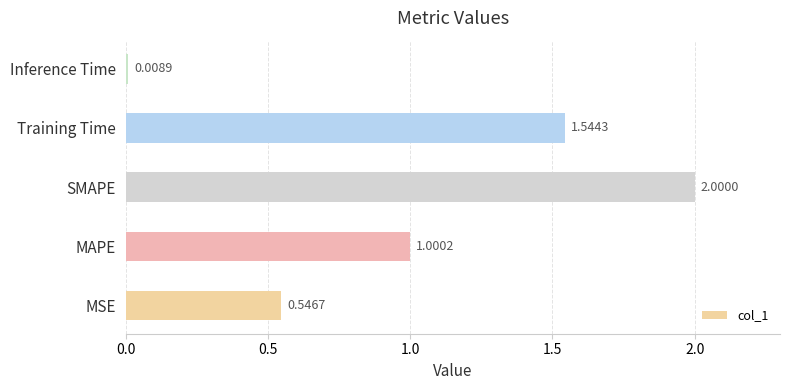

At which category does the chart reach its peak across all series?

SMAPE